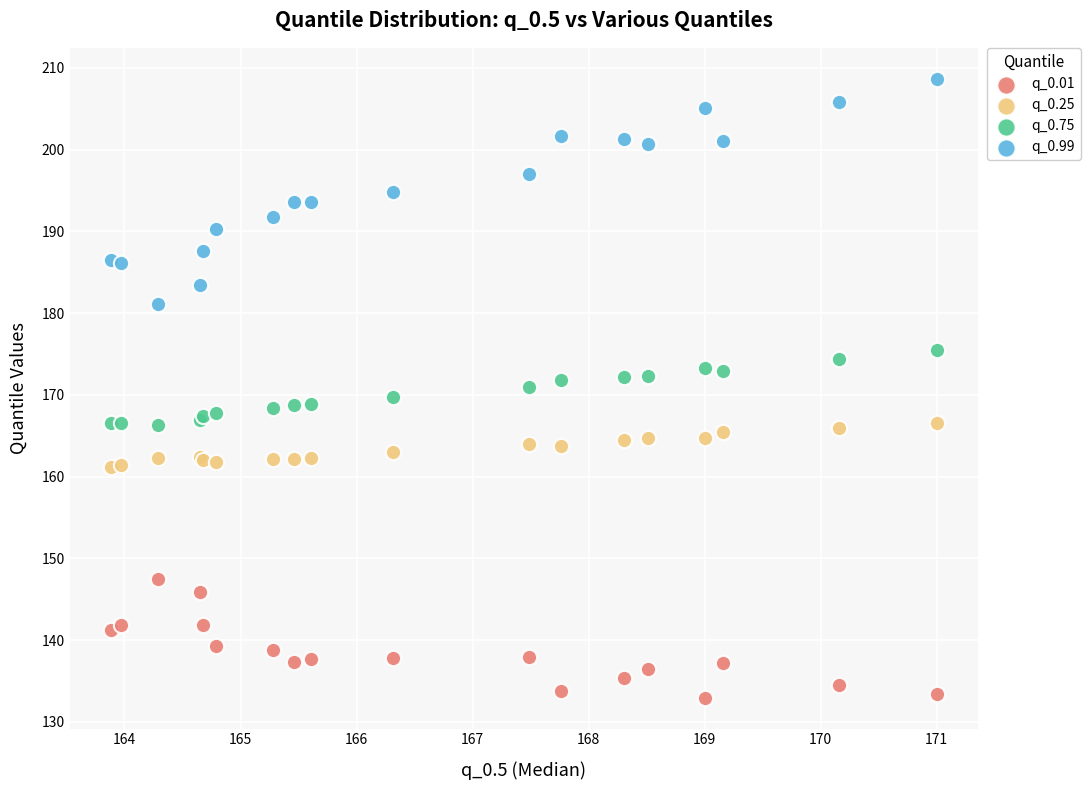

Which series has the largest Y range (max minus min)?

q_0.99